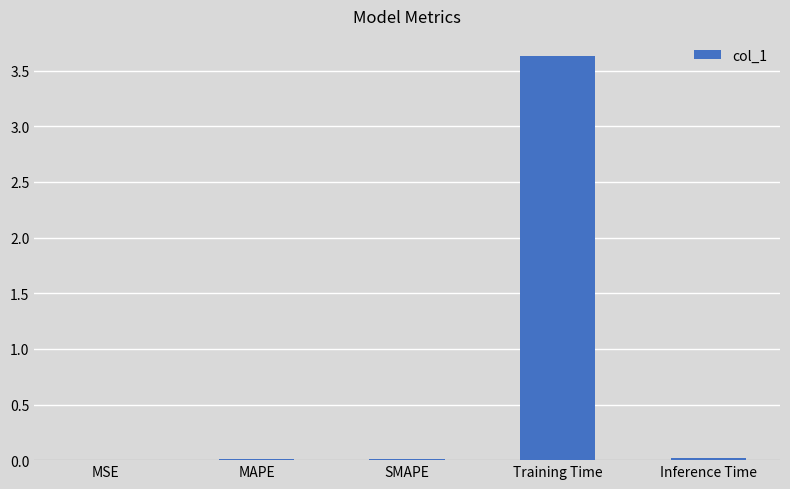

The value at MAPE is 0.0. True or false?

True